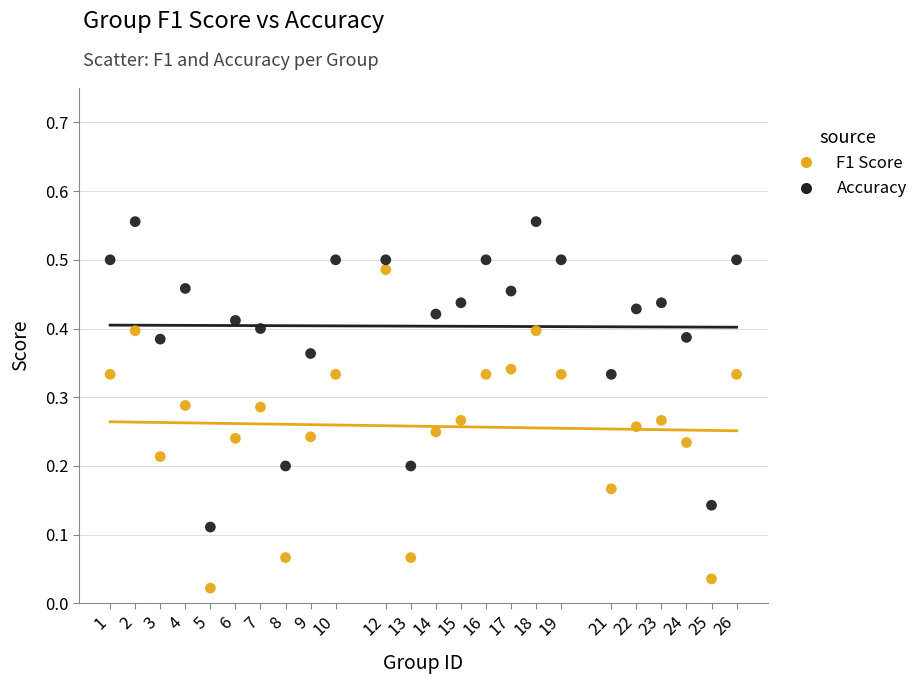

What is the X range (max minus min) for the scatter plot?

25.0